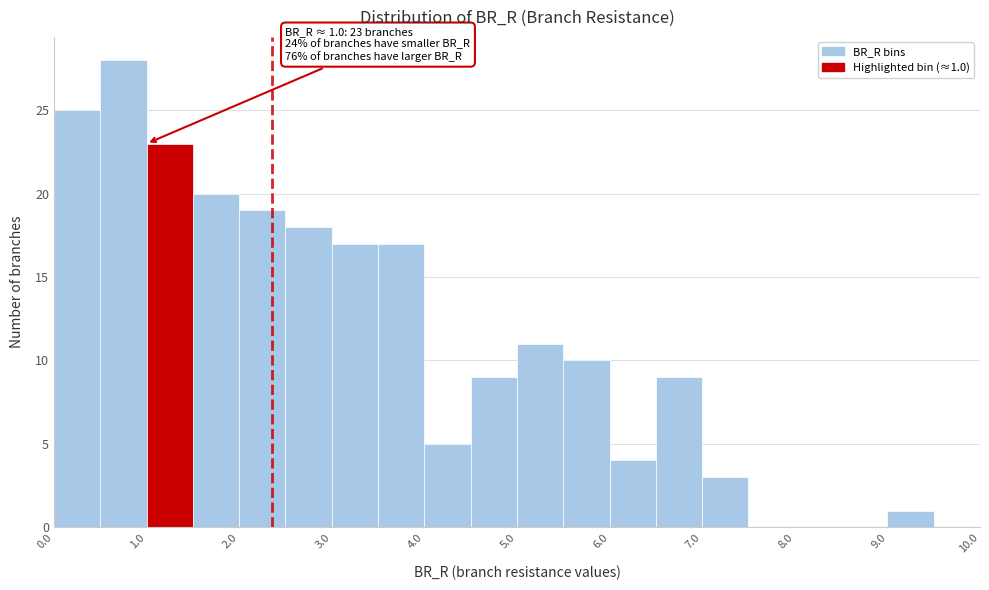

Over which range of the x-axis is the bar tallest?

0.5 to 1.0